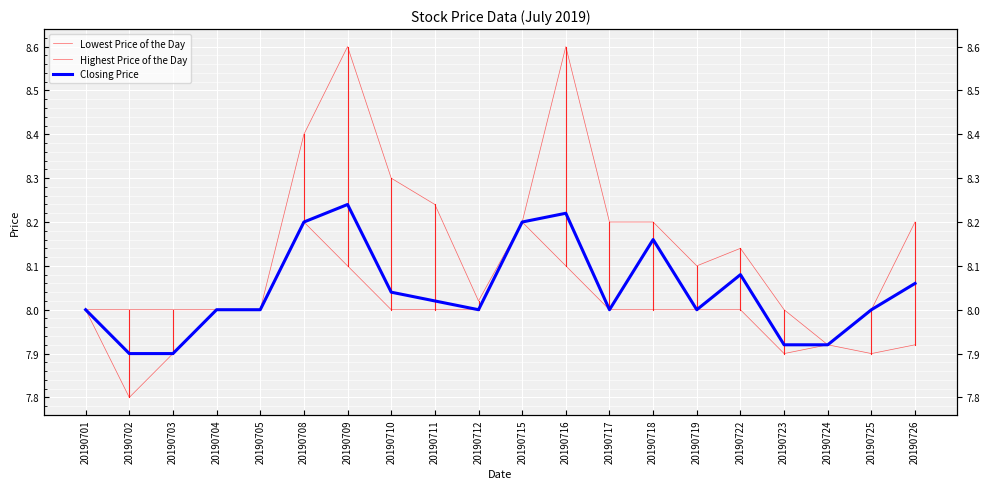

What are all the series names shown in the legend?

Lowest Price of the Day, Highest Price of the Day, Closing Price